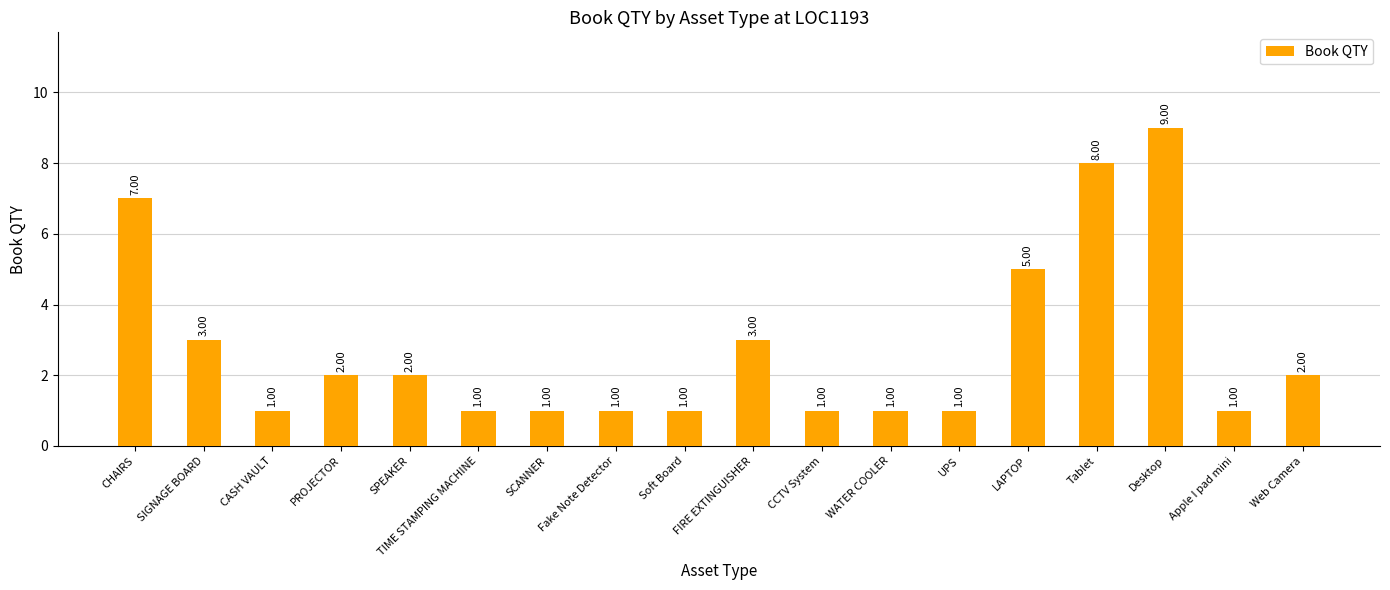

At which category does the chart reach its peak across all series?

Desktop